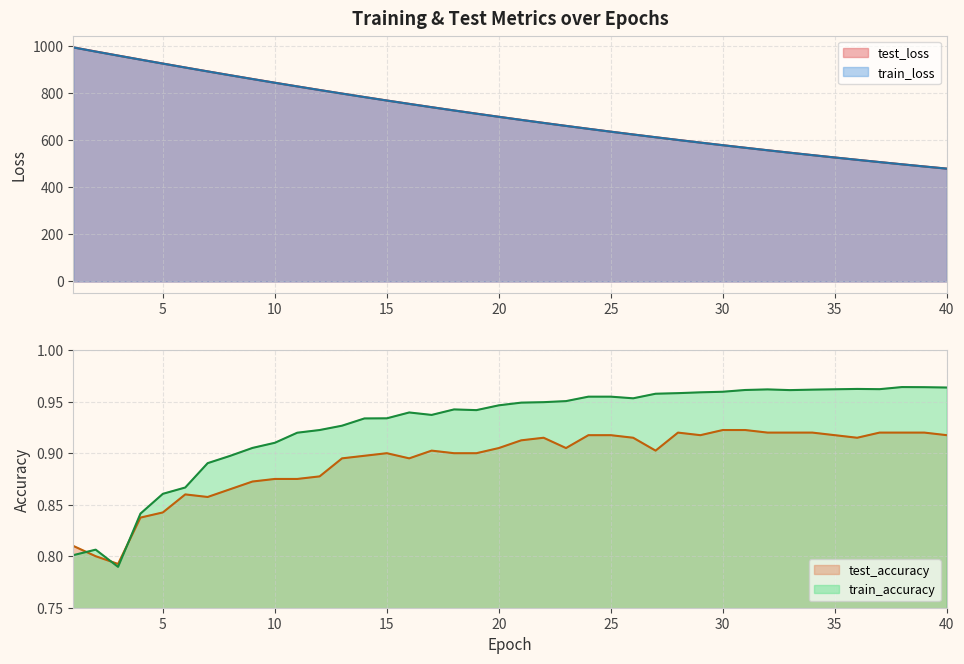

Rank the series by their maximum value, from lowest to highest.

test_accuracy, train_accuracy, train_loss, test_loss